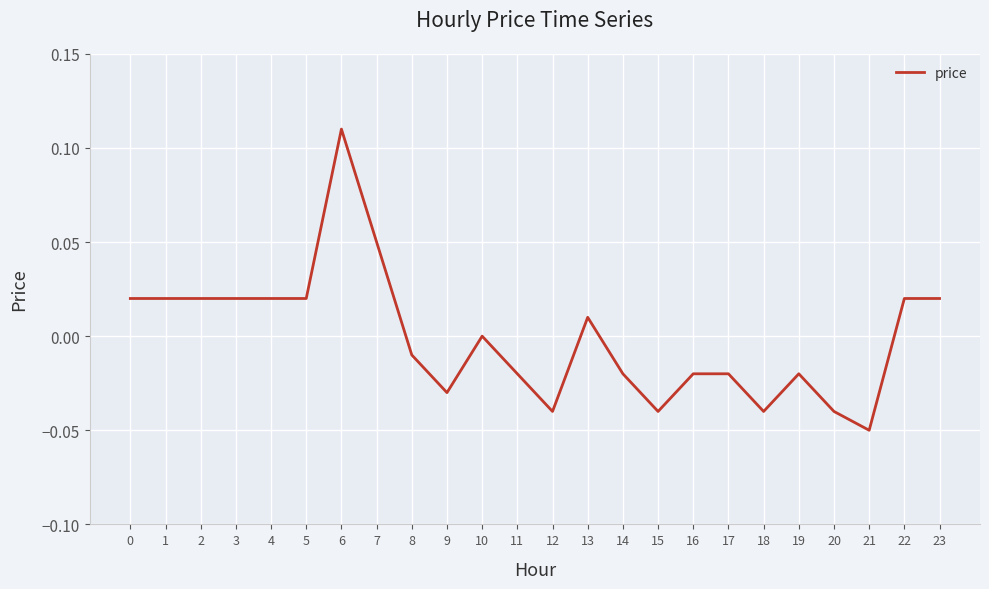

The value at 19 is -0.0. True or false?

True